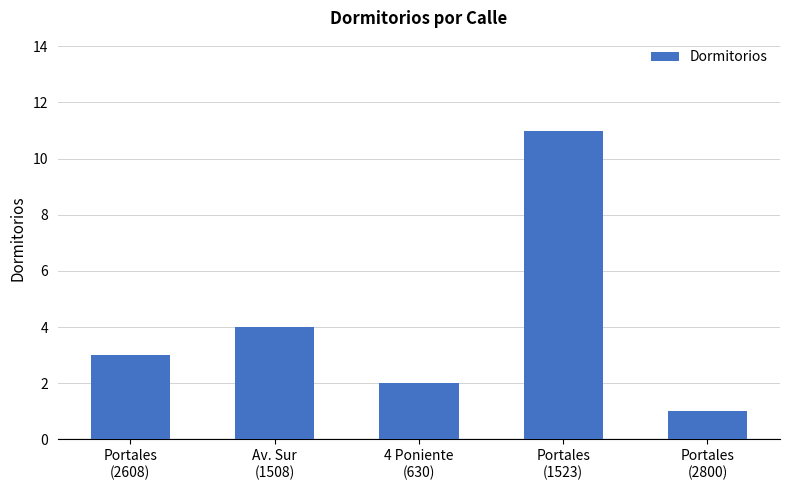

Count the number of data series in this chart.

1